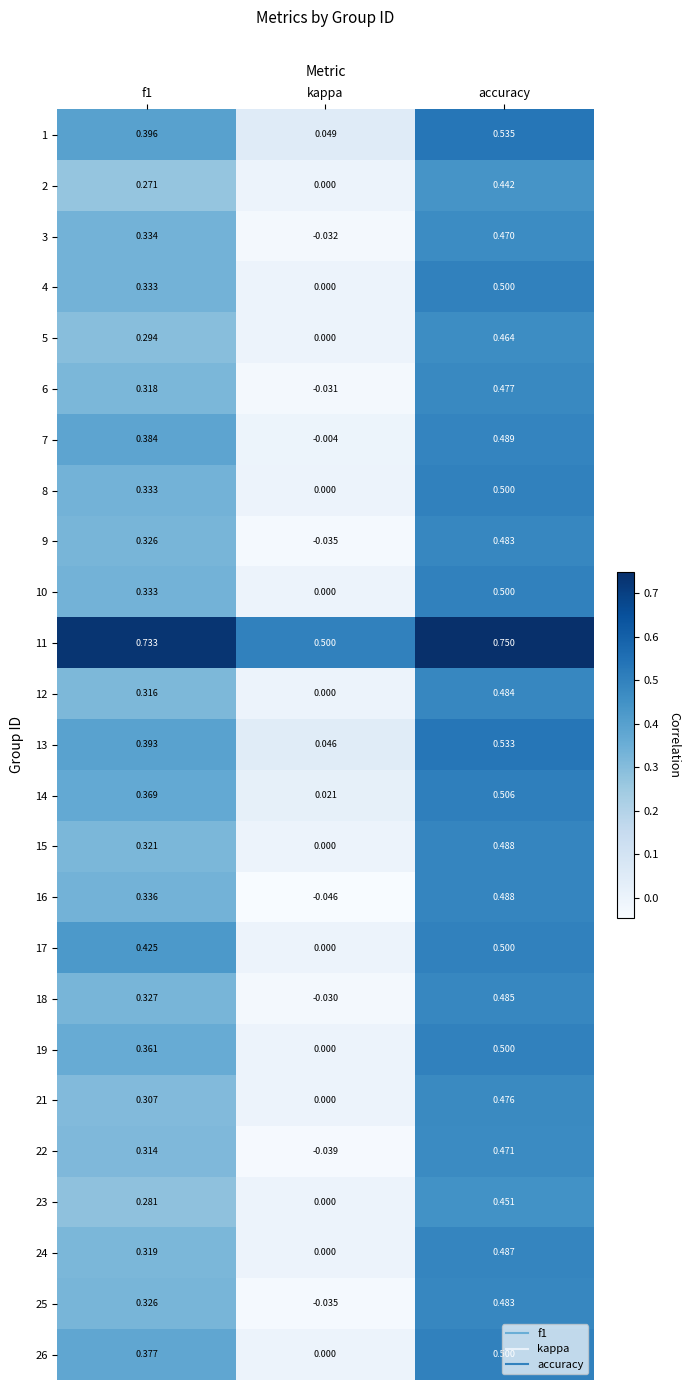

At which label is 2 closest to 0?

kappa